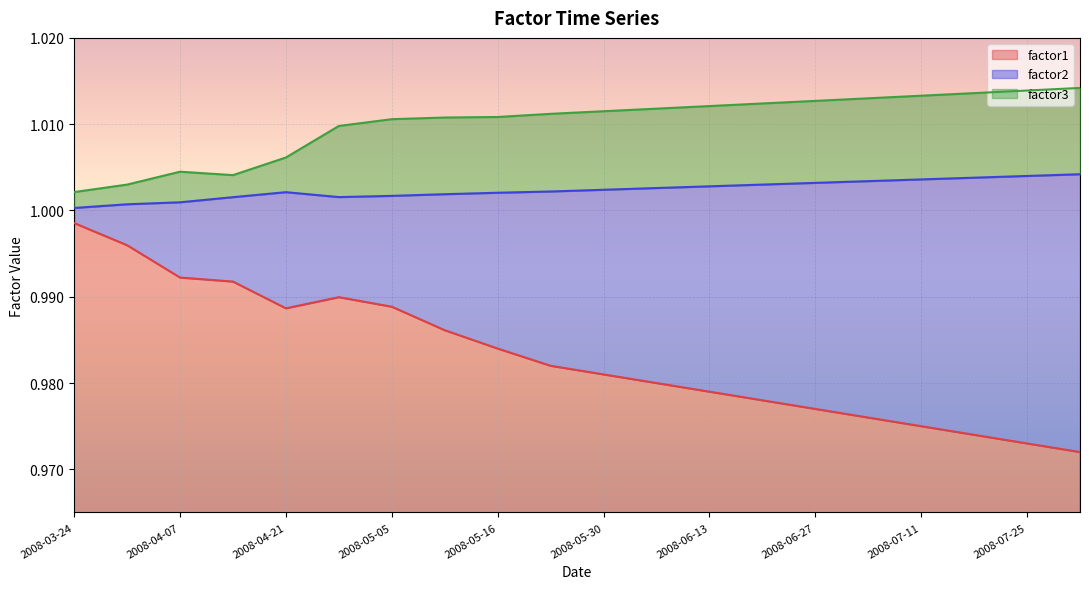

True or false: factor3 and factor2 intersect in this chart.

False